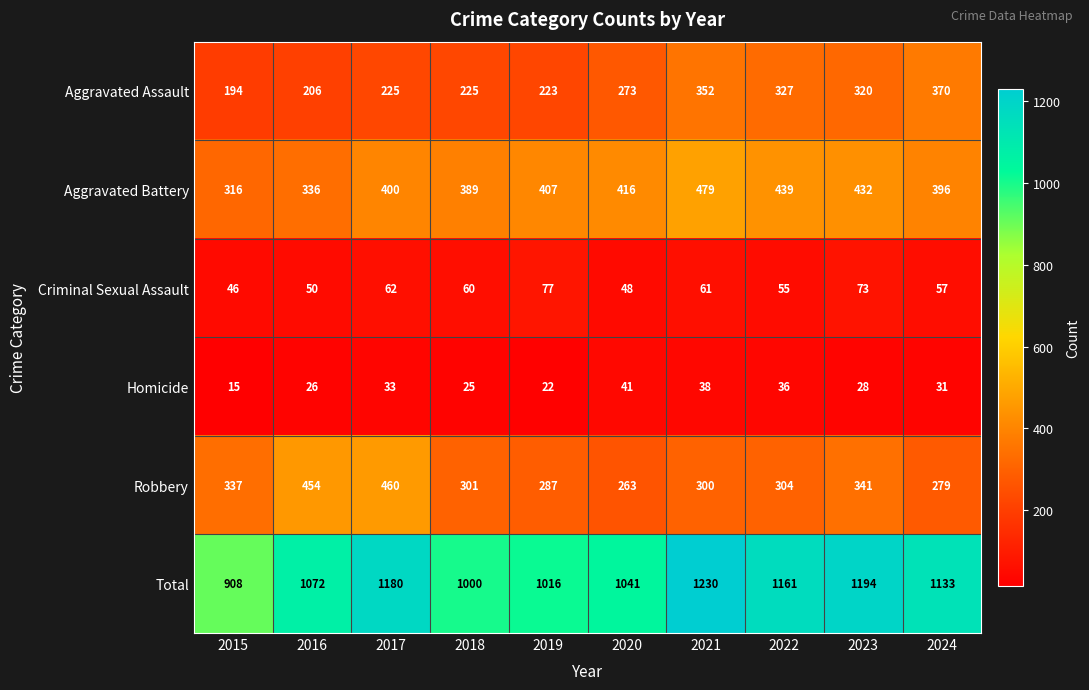

What is the difference between the Homicide values at 2023 and 2019?

6